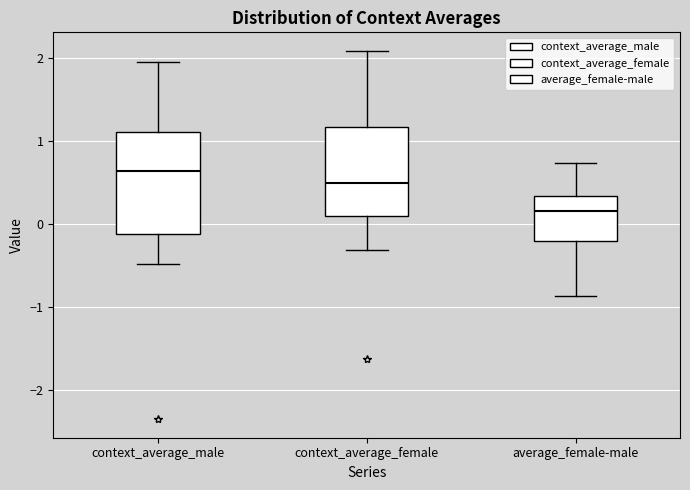

Where does the upper whisker of the box for context_average_female end on the y-axis? The values are not printed on the chart, so give them approximately, as read against the axis.

2.1